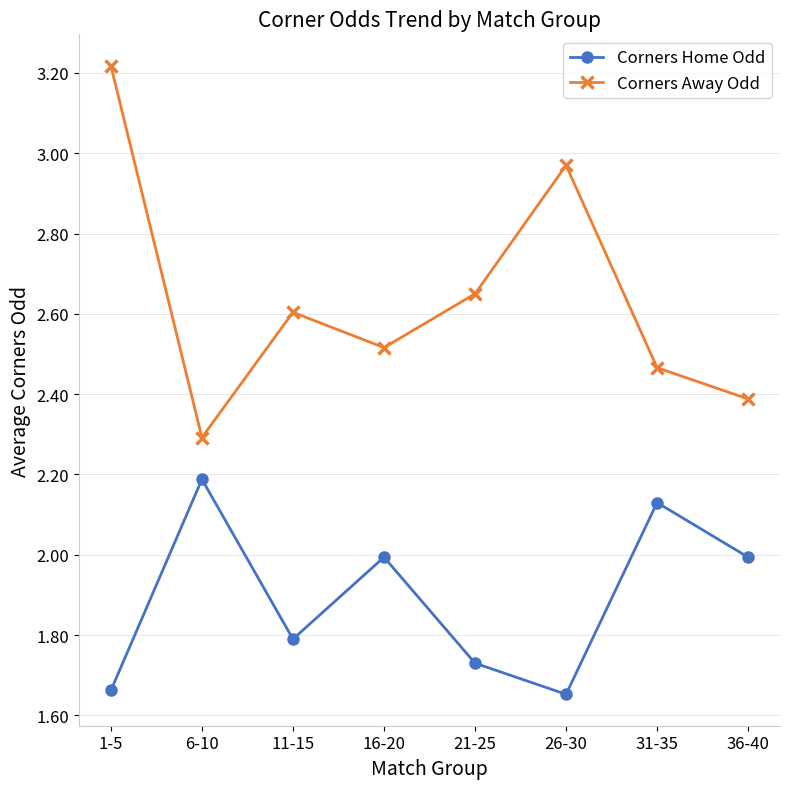

Is it true that Corners Away Odd equals 3.0 at 6-10?

False